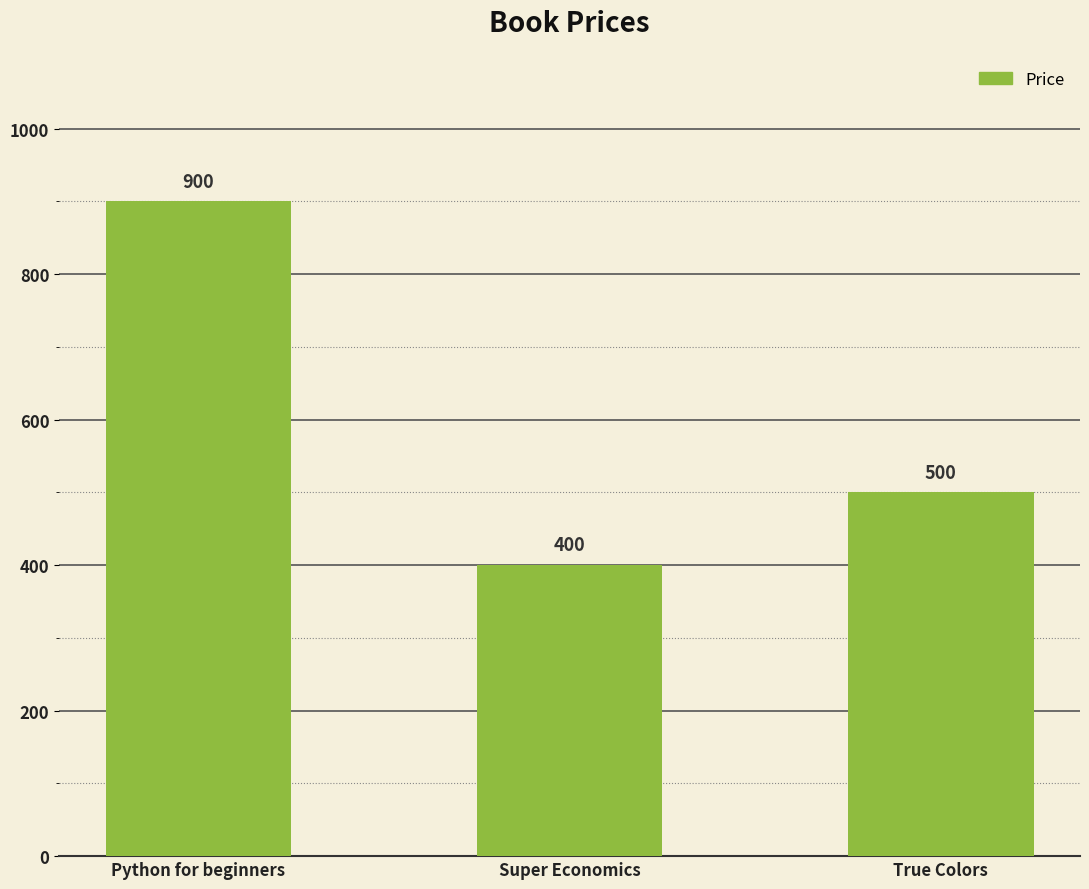

What is the difference between the maximum and minimum values?

500